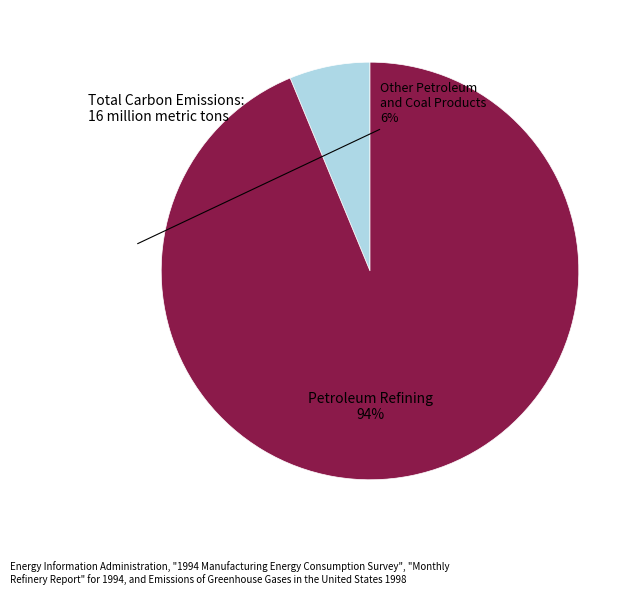

To the nearest percent, what is the average slice percentage?

50%